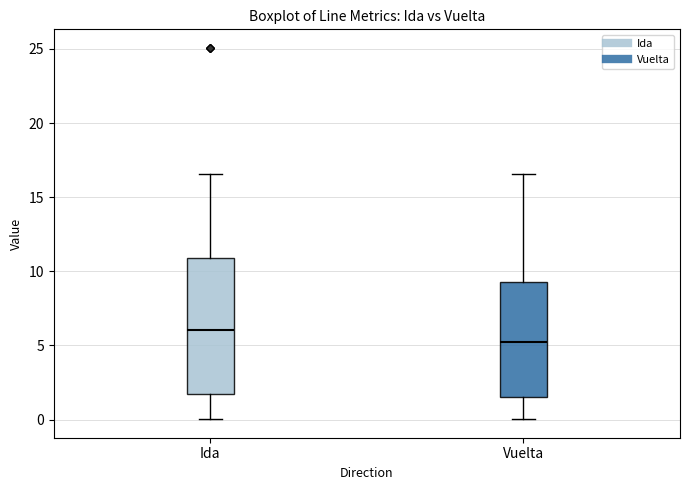

Reading left to right, transcribe this box plot: for each box, give where its median line is, the range the box spans, and where its two whiskers end, as read against the y-axis. The values are not printed on the chart, so give them approximately, as read against the axis.

Ida: median 6.0, box 1.5 to 11.0, whiskers 0.0 to 16.5
Vuelta: median 5.5, box 1.5 to 9.5, whiskers 0.0 to 16.5